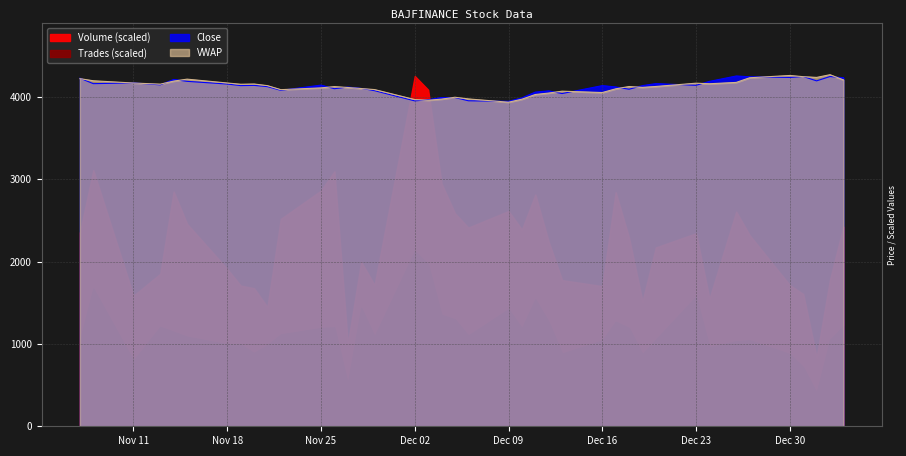

Does the chart display data point markers on the line(s)?

No